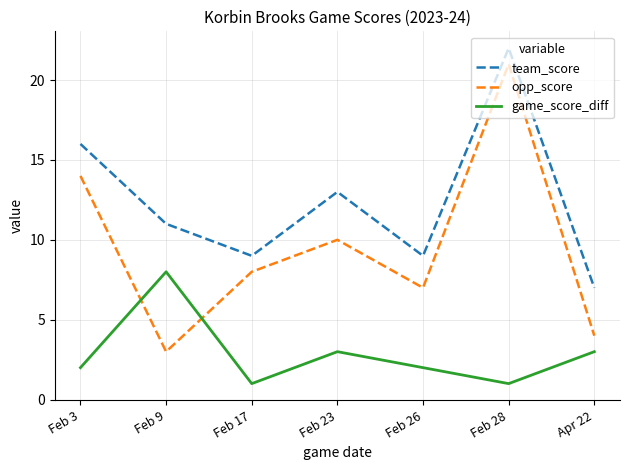

How many intersections are there between opp_score and game_score_diff?

2